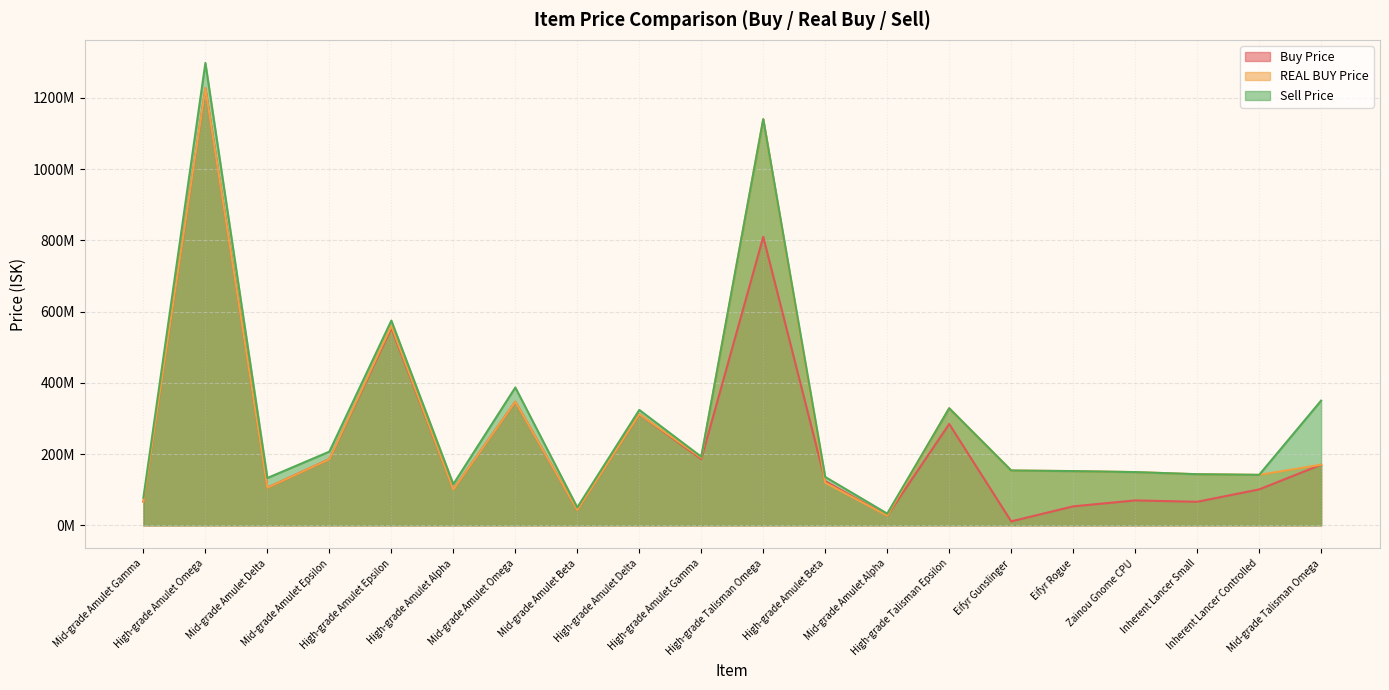

Read the Buy Price value at Eifyr Rogue.

53332000.0